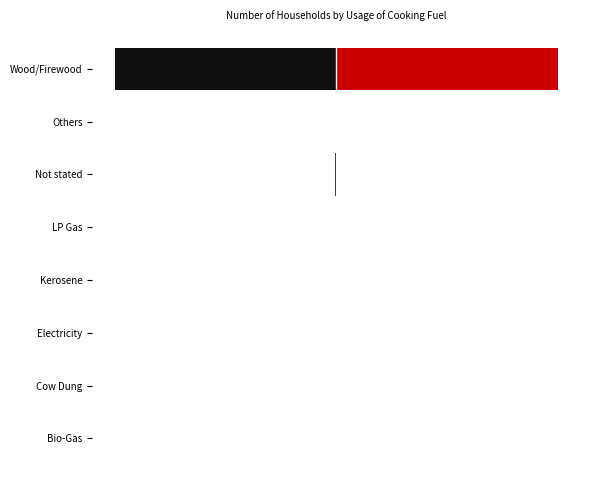

Where is Left nearest to the value -775?

Not stated